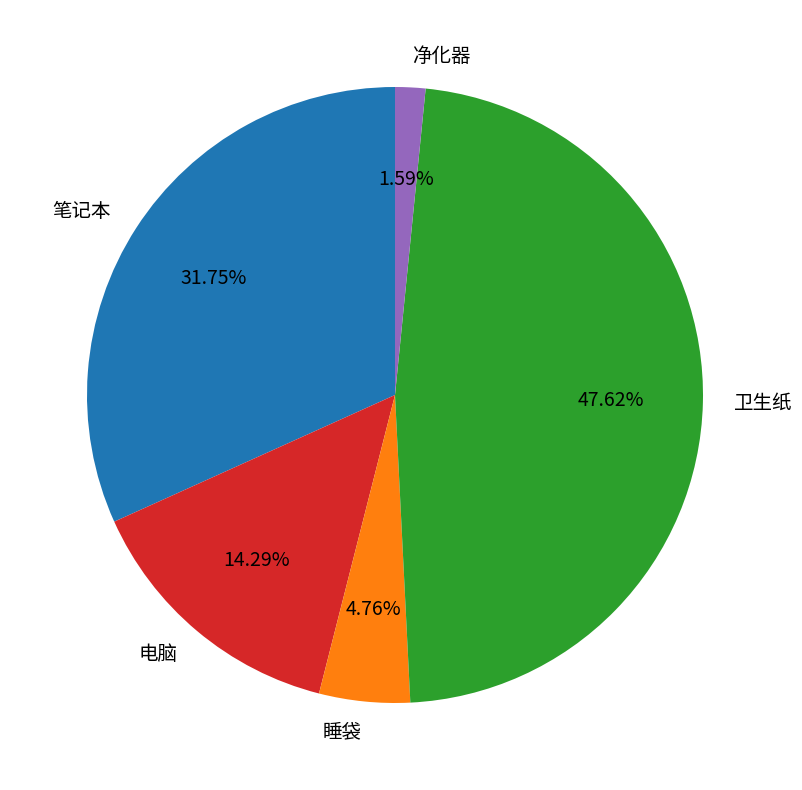

Is 电脑 the majority of the pie?

No